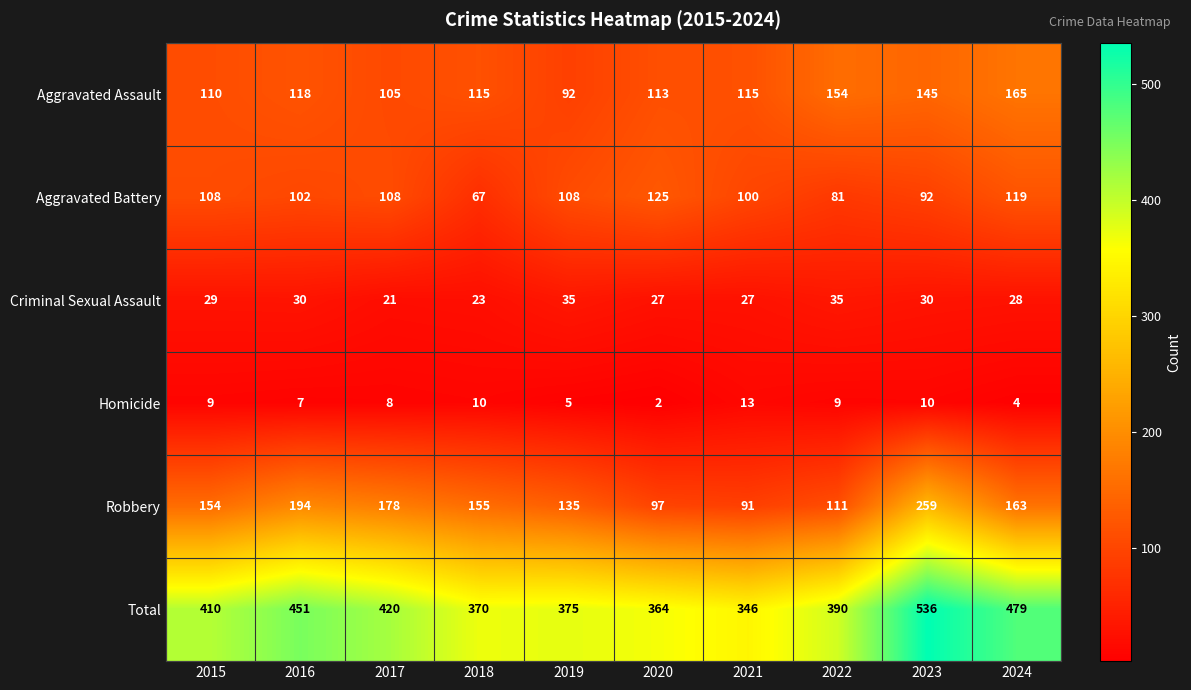

Which label corresponds to the largest value in the chart?

2023